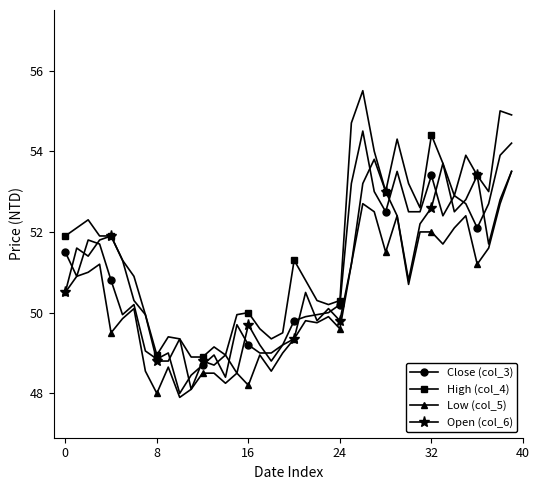

What is the value of the Close (col_3) point at the 14th from the left?

49.0